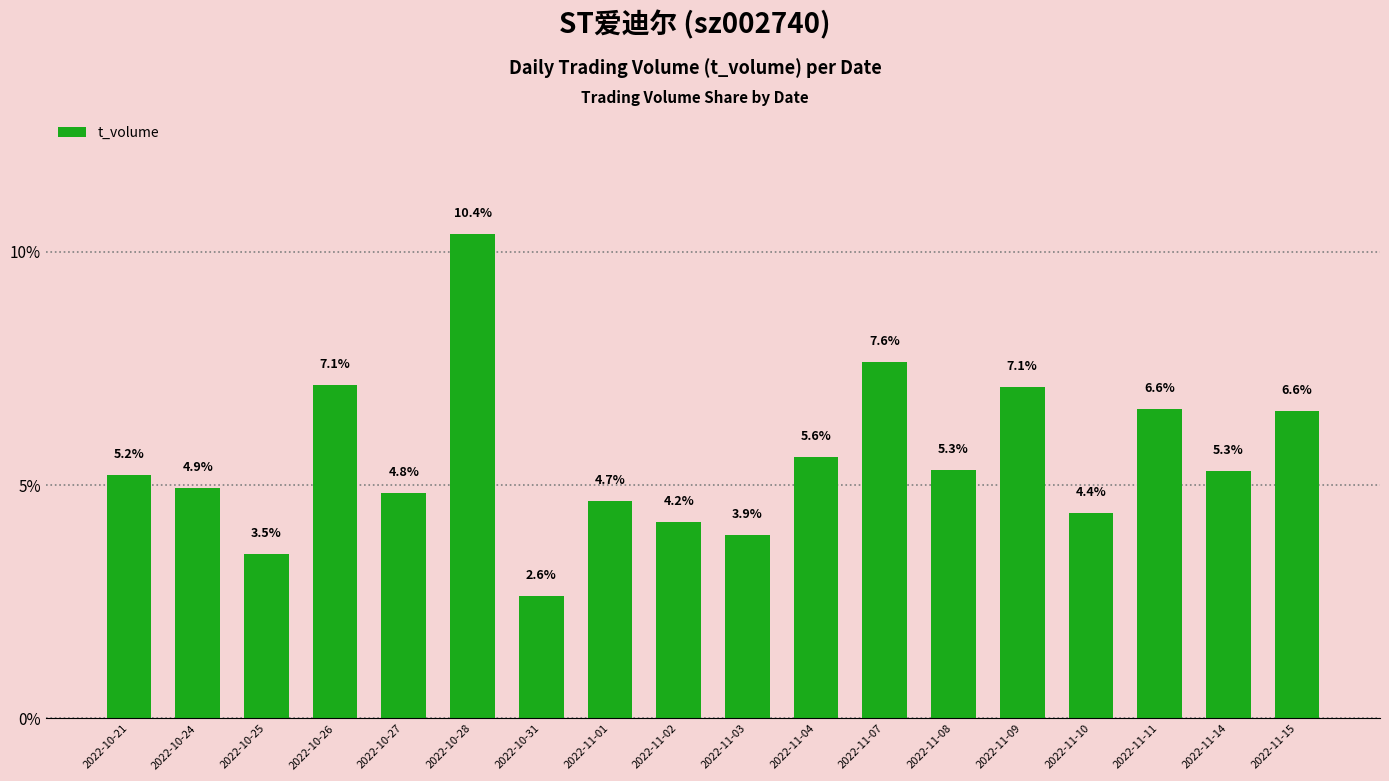

What is the smallest value displayed?

2.6